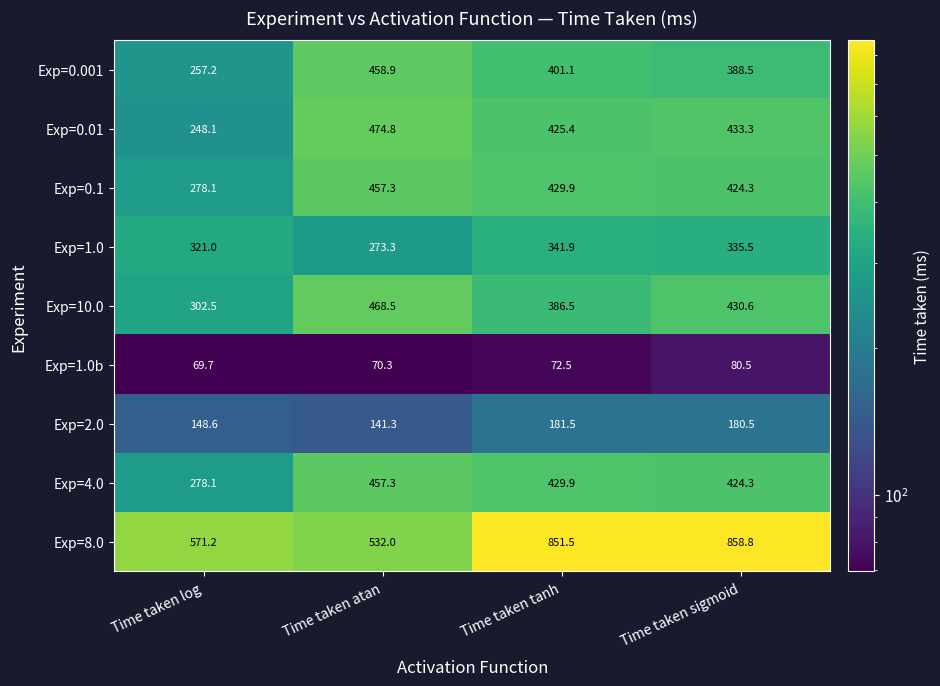

Where is Exp=8.0 nearest to the value 695?

Time taken log